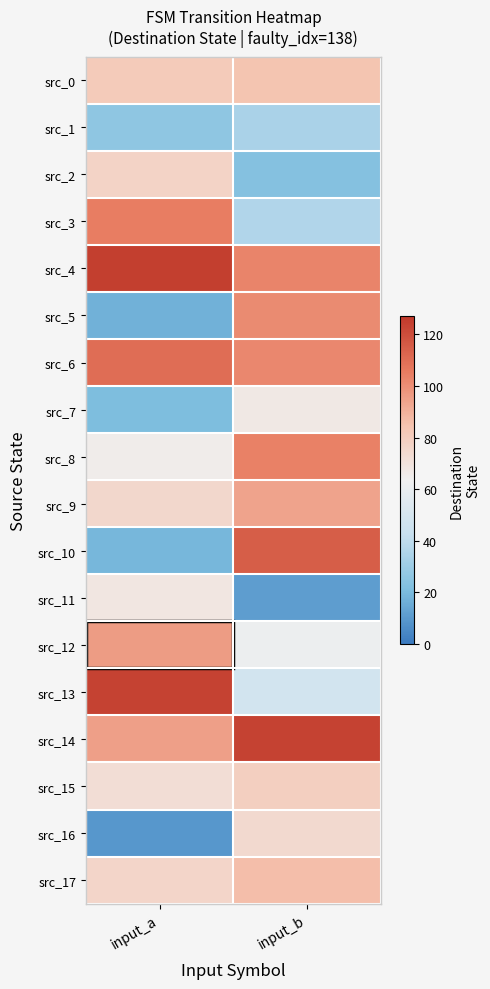

At input_a, list the series in order from smallest to largest.

src_16, src_5, src_10, src_7, src_1, src_8, src_11, src_15, src_9, src_17, src_2, src_0, src_14, src_12, src_3, src_6, src_13, src_4